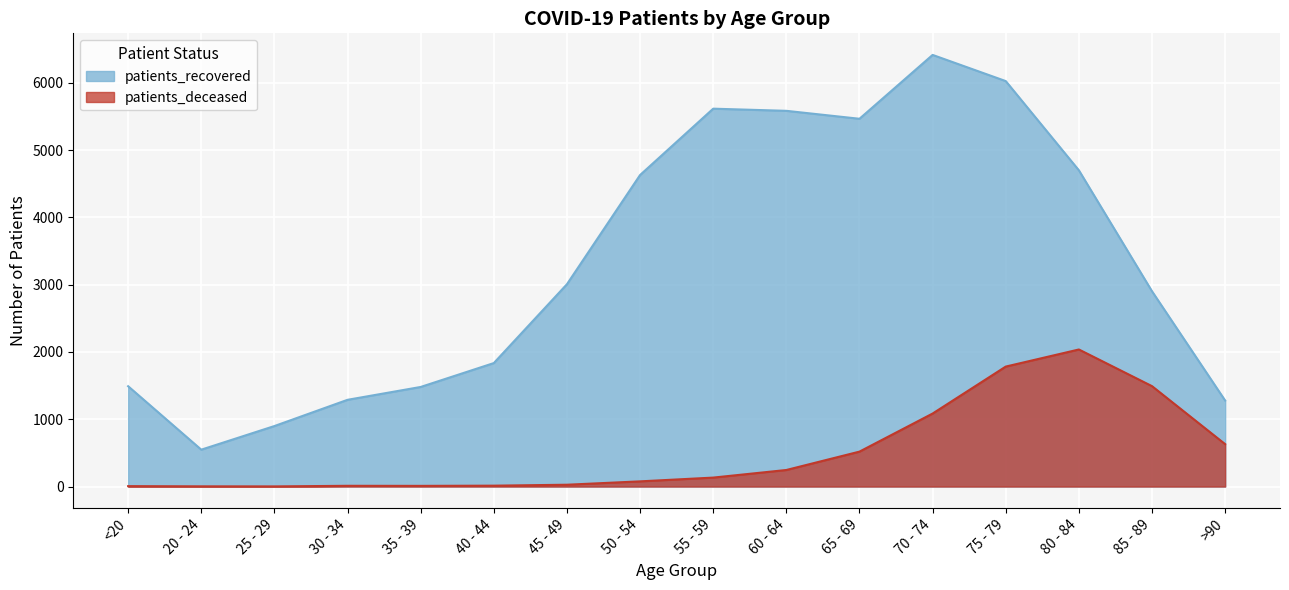

Which label corresponds to the largest value in the chart?

70 - 74